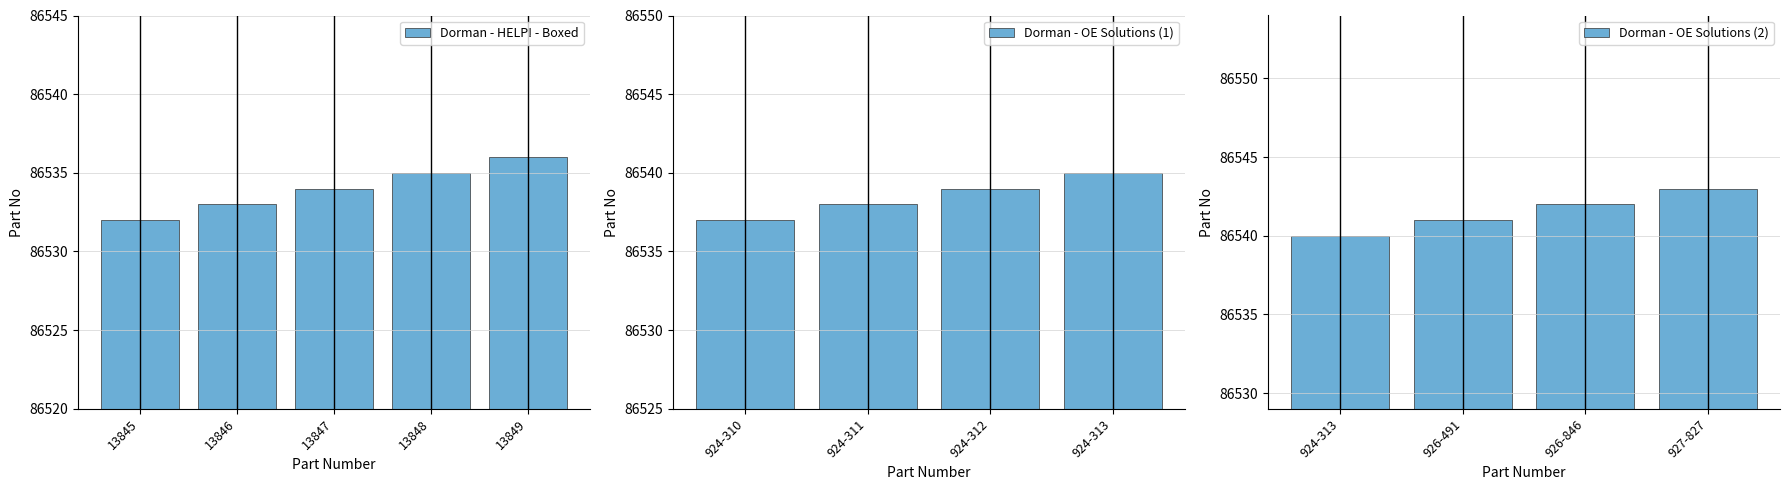

The value at 13848 is 19788. True or false?

False